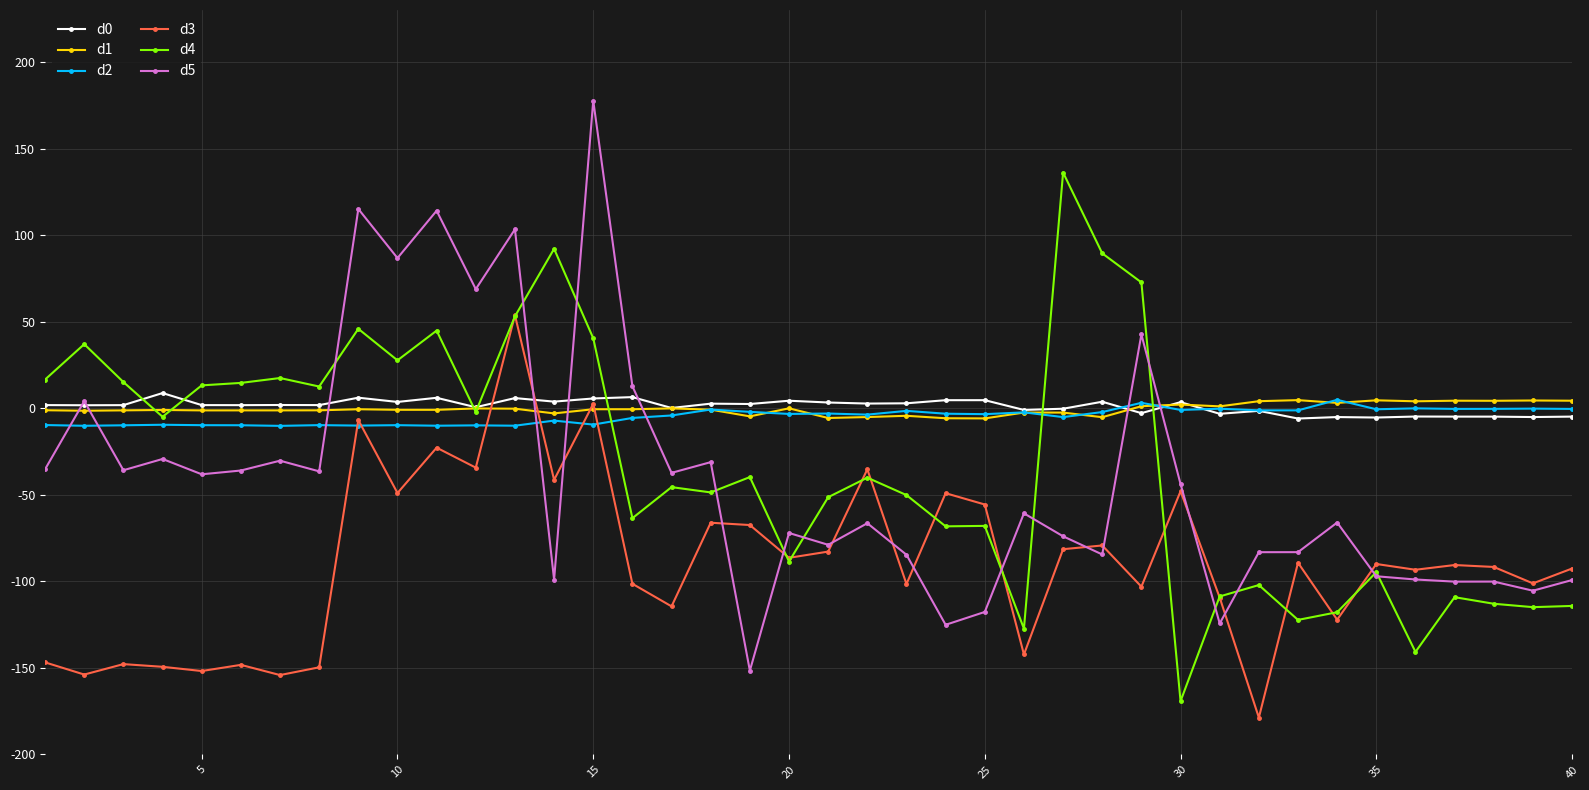

Does the chart display data point markers on the line(s)?

Yes